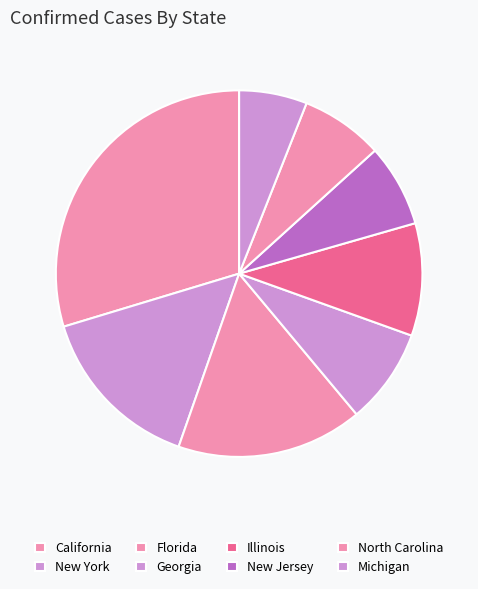

The Illinois slice represents 1% of the pie. True or false?

False